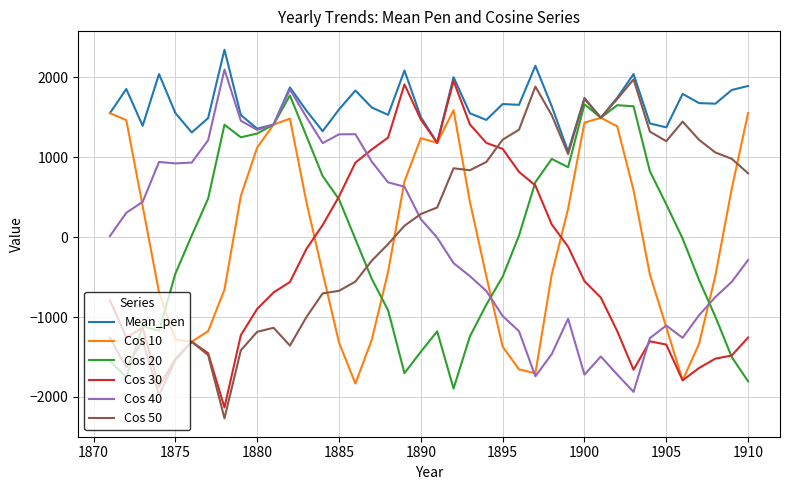

What is the maximum value shown in the chart?

2344.0